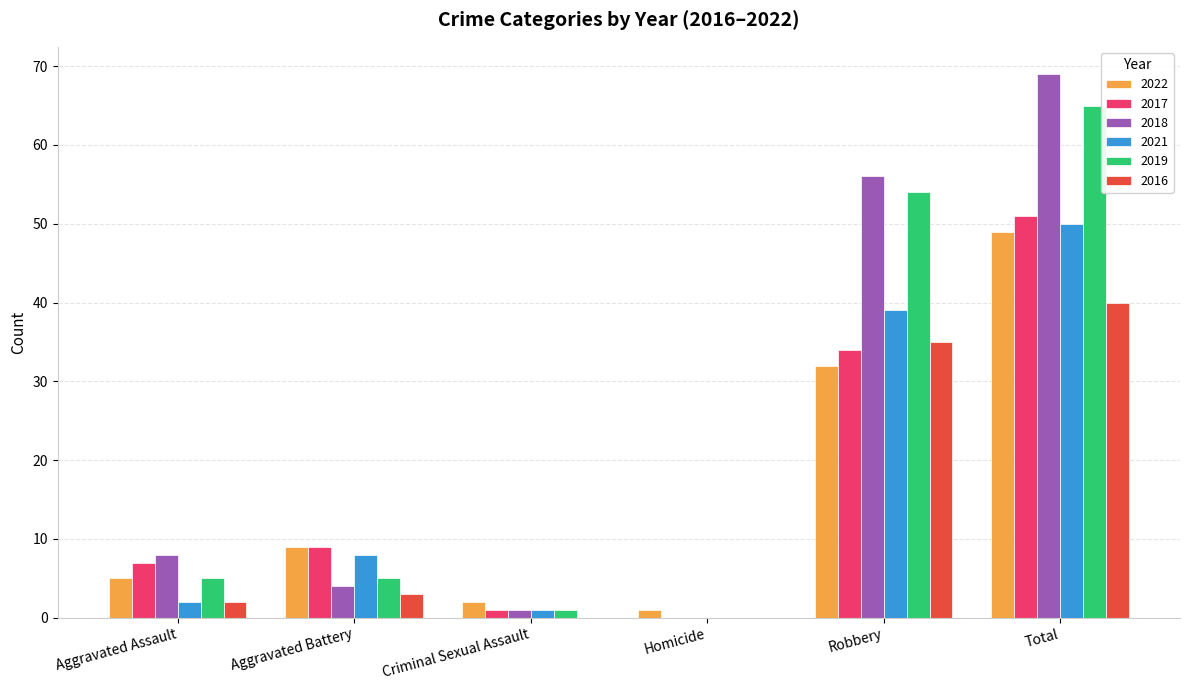

At which label is 2017 closest to 25?

Robbery